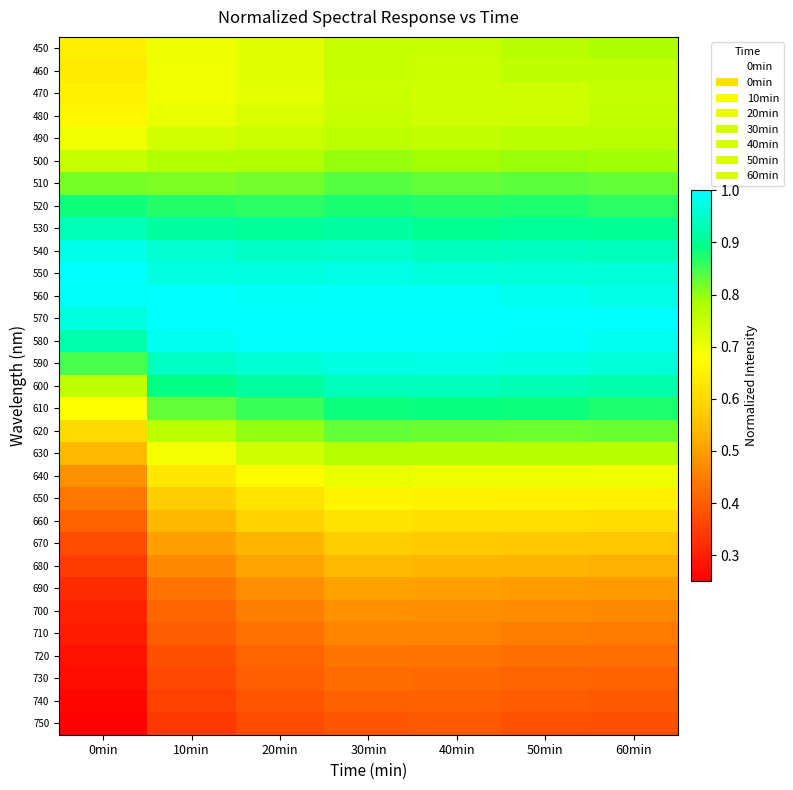

Which series has the widest spread of values?

630